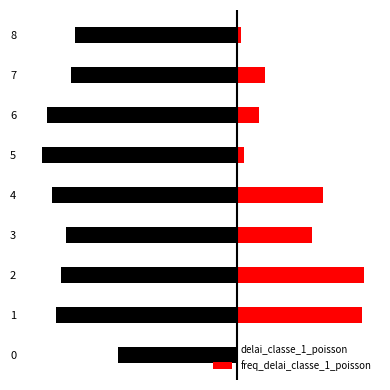

Between 2 and 4, which series saw the biggest shift?

freq_delai_classe_1_poisson